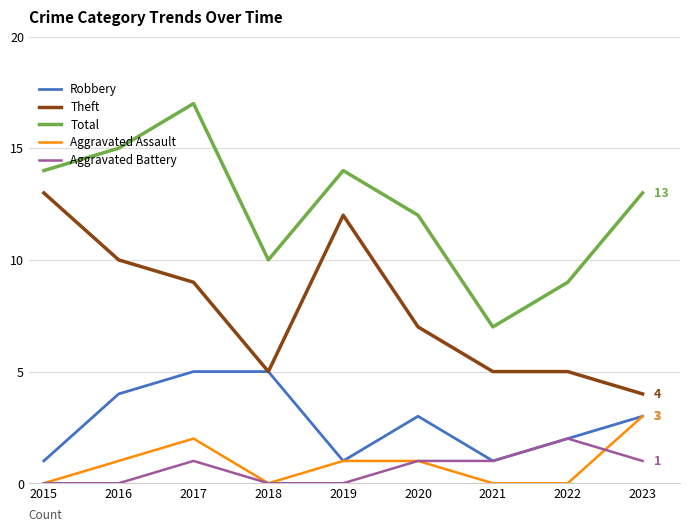

Reading left to right, transcribe all the data shown in this chart.

Robbery: 1	4	5	5	1	3	1	2	3
Theft: 13	10	9	5	12	7	5	5	4
Total: 14	15	17	10	14	12	7	9	13
Aggravated Assault: 0	1	2	0	1	1	0	0	3
Aggravated Battery: 0	0	1	0	0	1	1	2	1